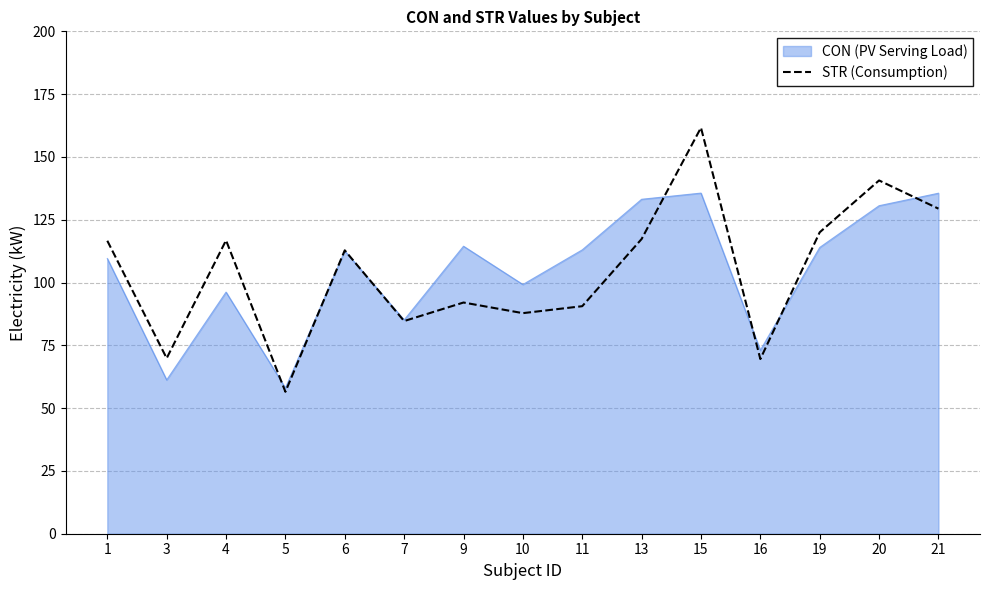

Which category has the lowest value in the STR (Consumption) series?

5